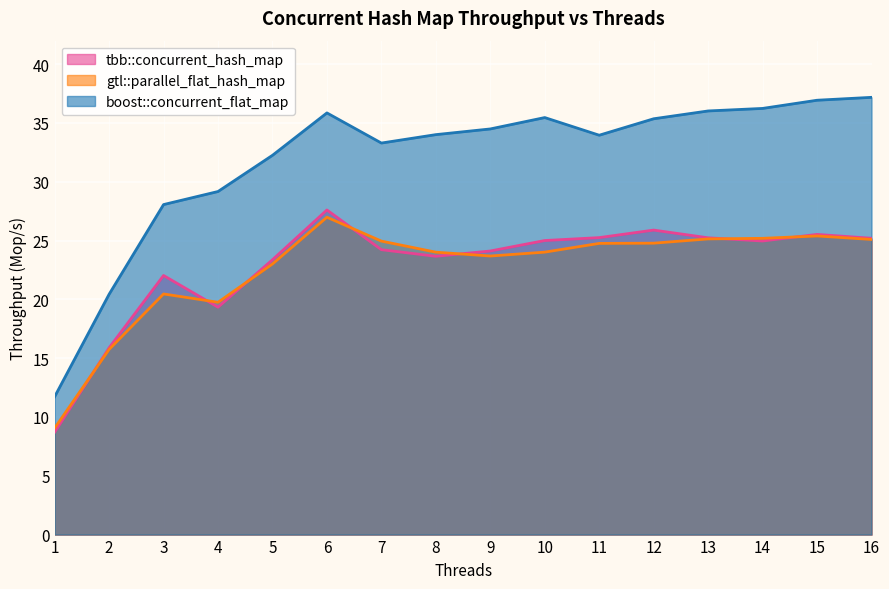

True or false: gtl::parallel_flat_hash_map has a value of 11.1 at 7.

False